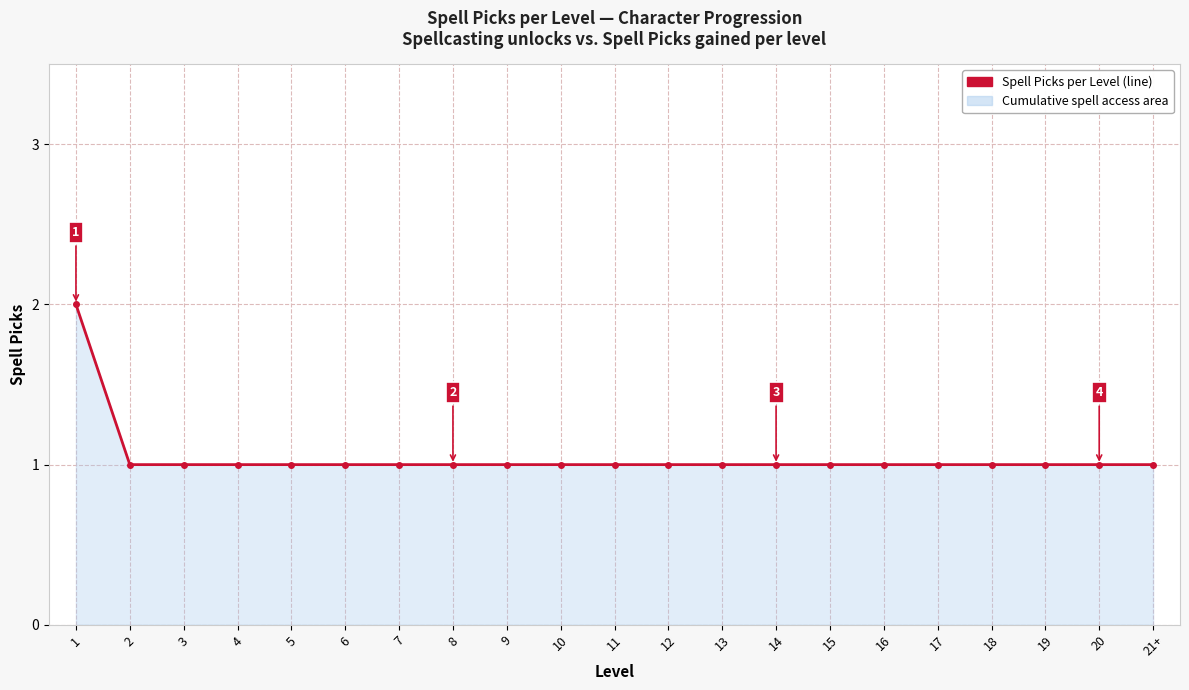

What position from the left is 6?

6